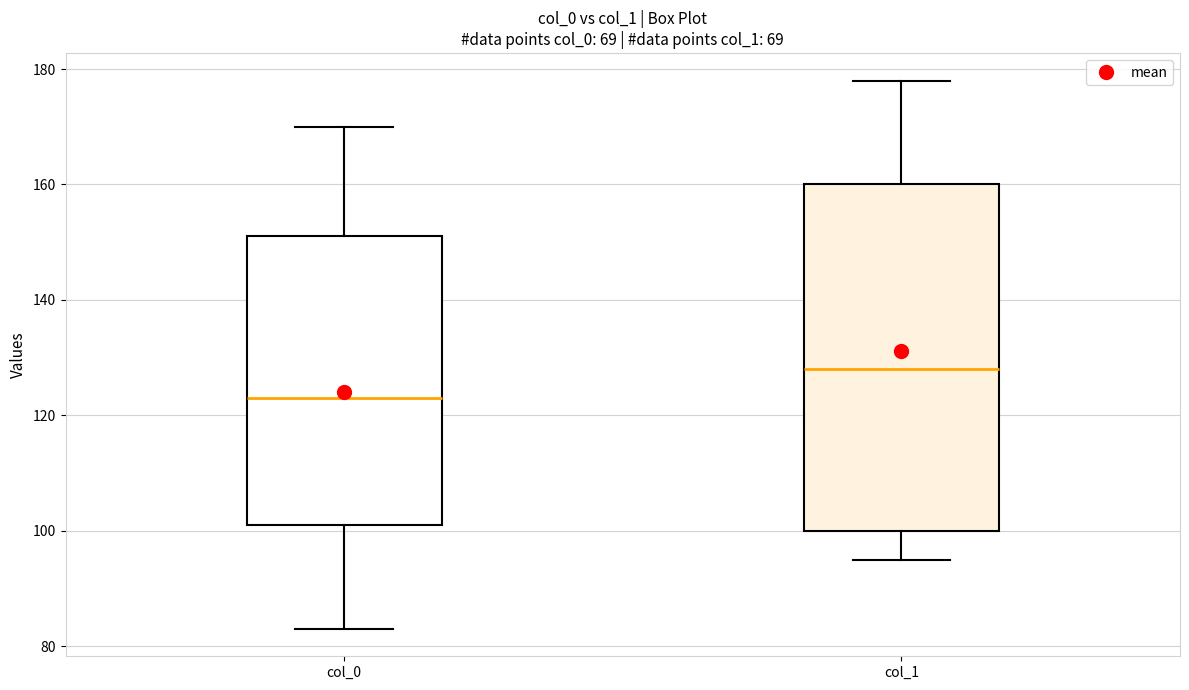

Which box's median line is the highest?

col_1